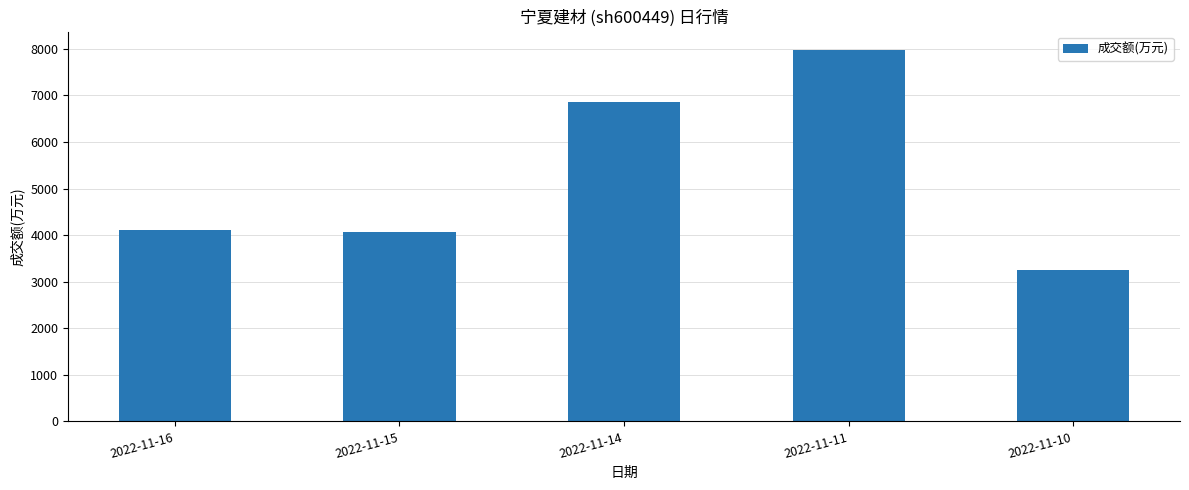

Read the value at 2022-11-16, to the nearest 50.

4100